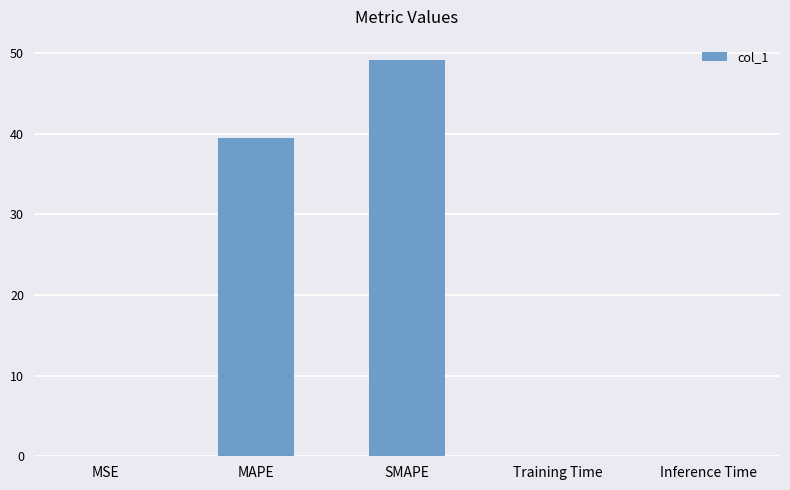

At which category does the chart reach its peak across all series?

SMAPE